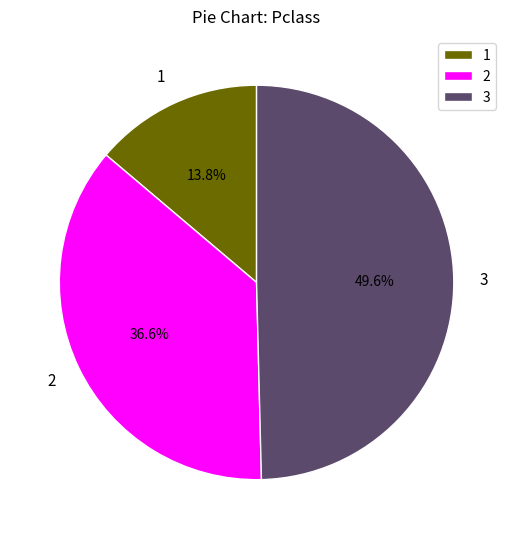

What is the total percentage of 3 and 1?

63.4%